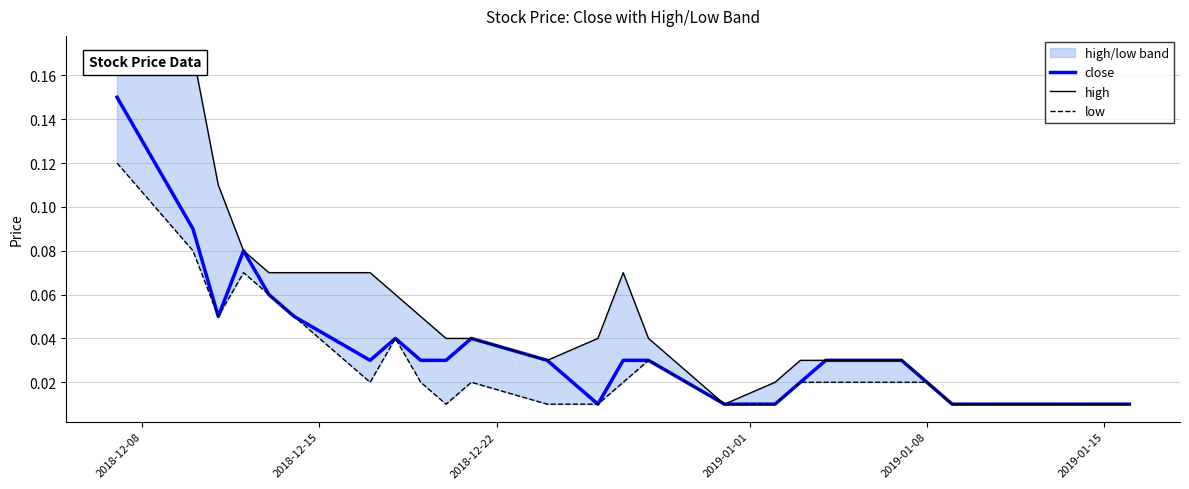

Reading left to right, what are all the values shown in this chart?

close: 0.1	0.1	0.1	0.1	0.1	0.1	0.0	0.0	0.0	0.0	0.0	0.0	0.0	0.0	0.0	0.0	0.0	0.0	0.0	0.0	0.0	0.0	0.0	0.0	0.0
high: 0.2	0.2	0.1	0.1	0.1	0.1	0.1	0.1	0.1	0.0	0.0	0.0	0.0	0.1	0.0	0.0	0.0	0.0	0.0	0.0	0.0	0.0	0.0	0.0	0.0
low: 0.1	0.1	0.1	0.1	0.1	0.1	0.0	0.0	0.0	0.0	0.0	0.0	0.0	0.0	0.0	0.0	0.0	0.0	0.0	0.0	0.0	0.0	0.0	0.0	0.0